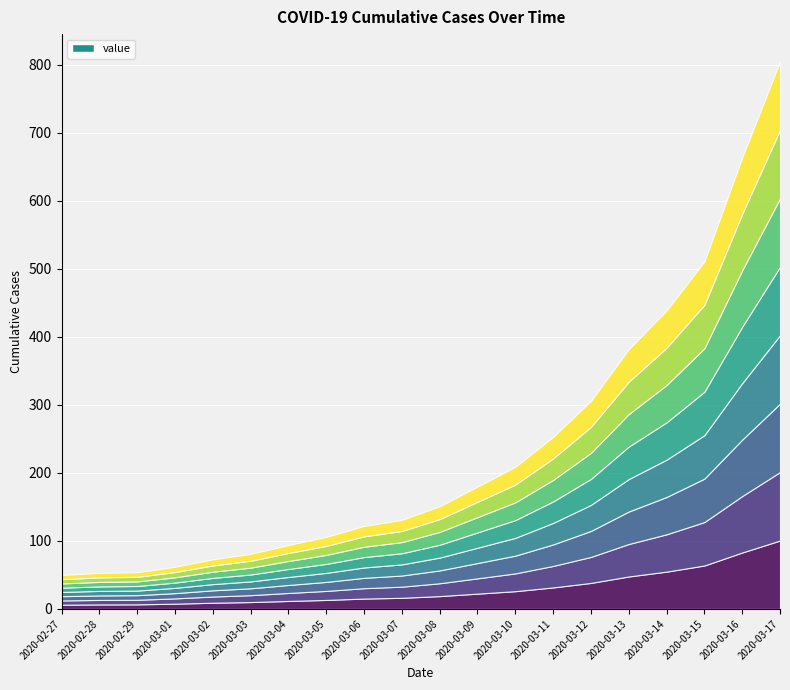

How many series are shown in this chart?

1